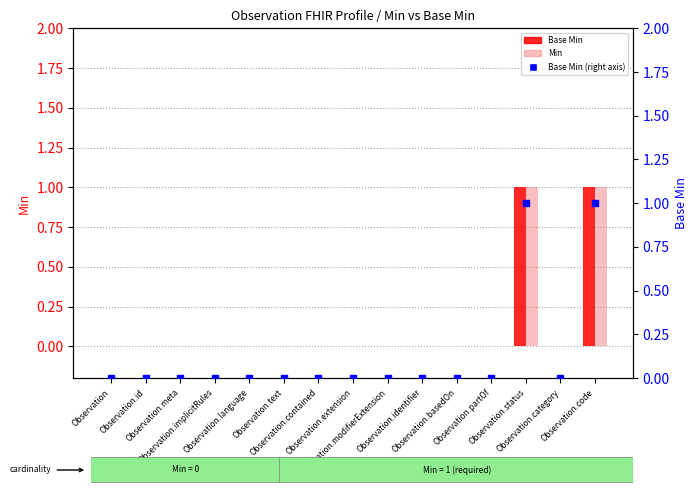

Is the value of Min at Observation.extension greater than the value of Base Min at Observation.contained?

No